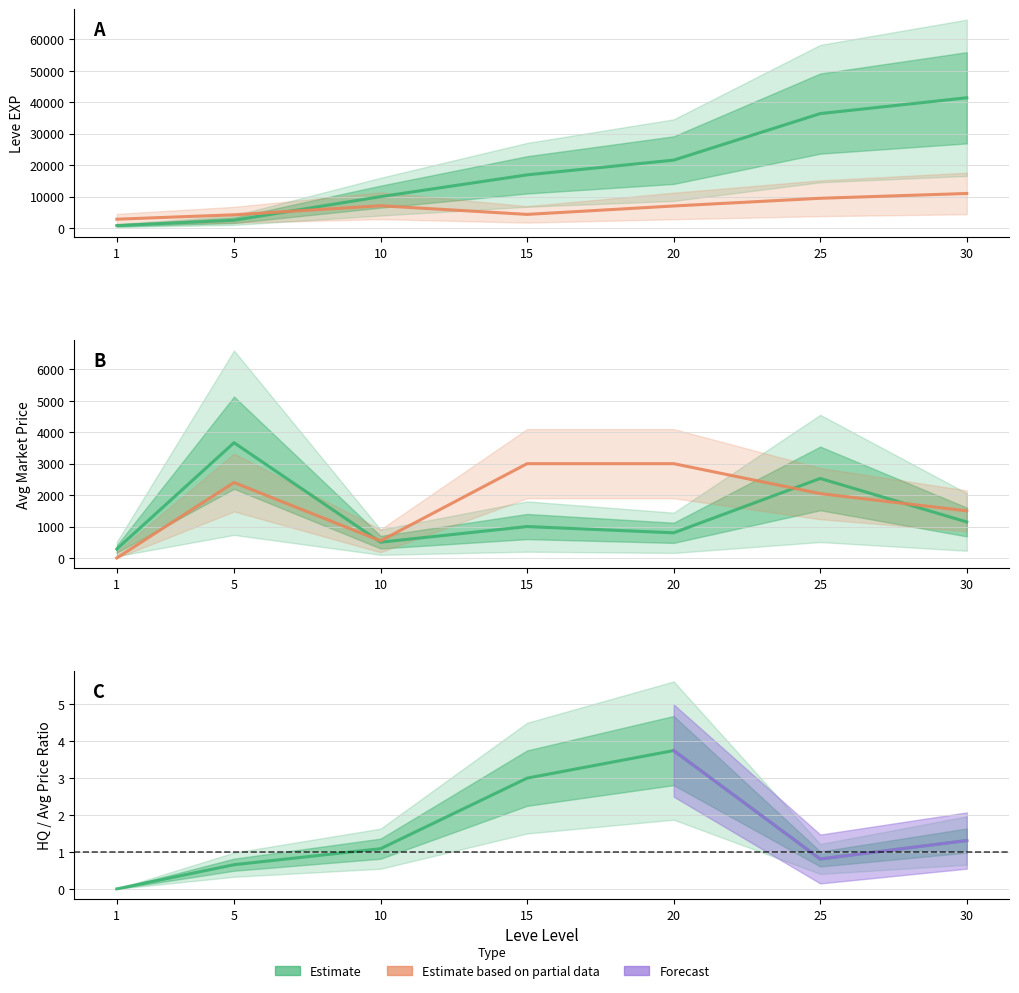

Which label corresponds to the smallest value in the chart?

1